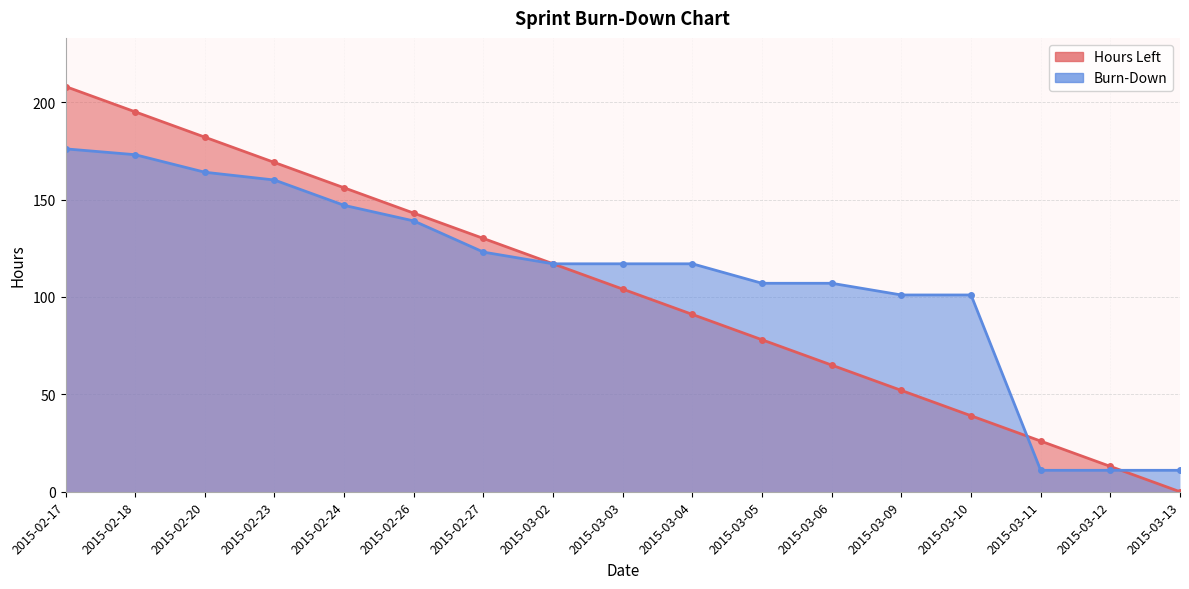

What are all the series names shown in the legend?

Hours Left, Burn-Down